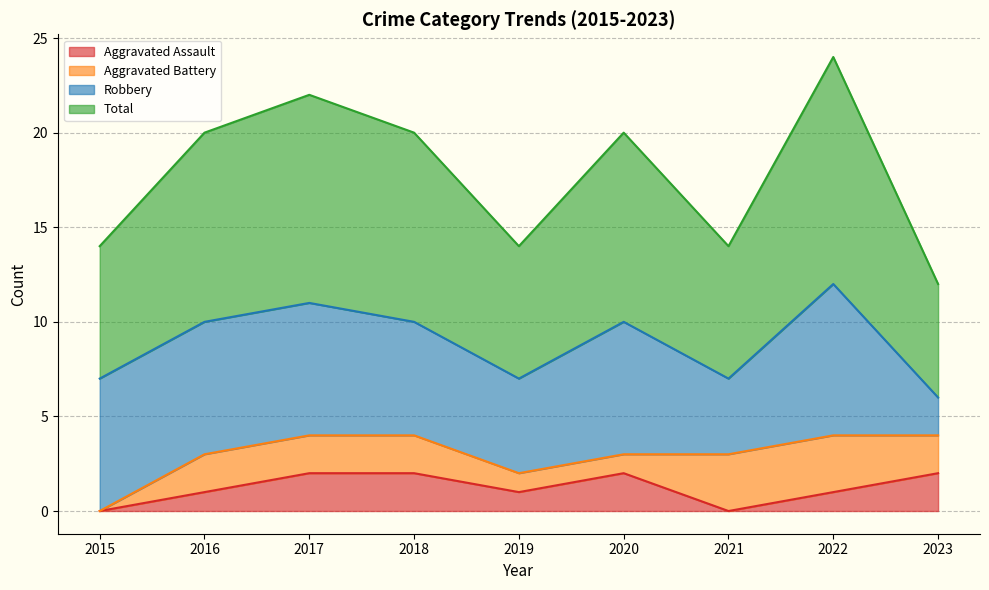

The Total series shows 10 at 2020. True or false?

True